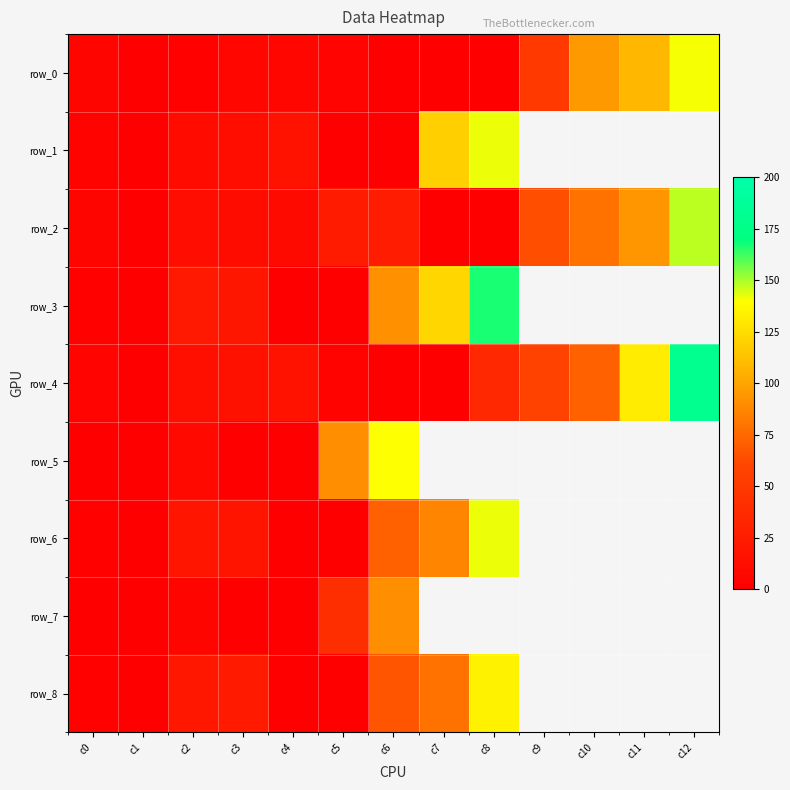

Which series has the largest total across all categories?

row_4